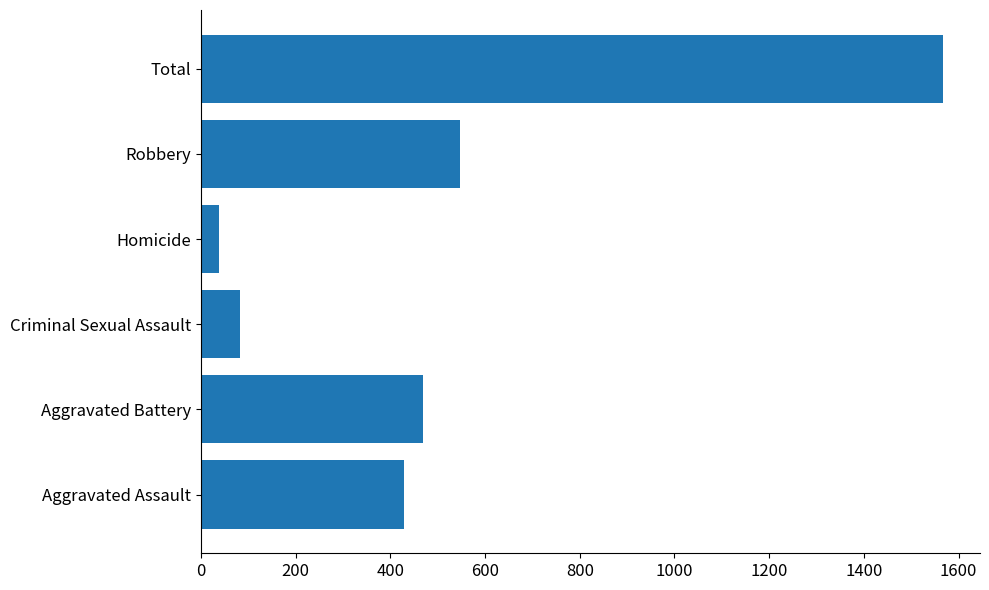

The chart shows a value of 868 at Total. True or false?

False